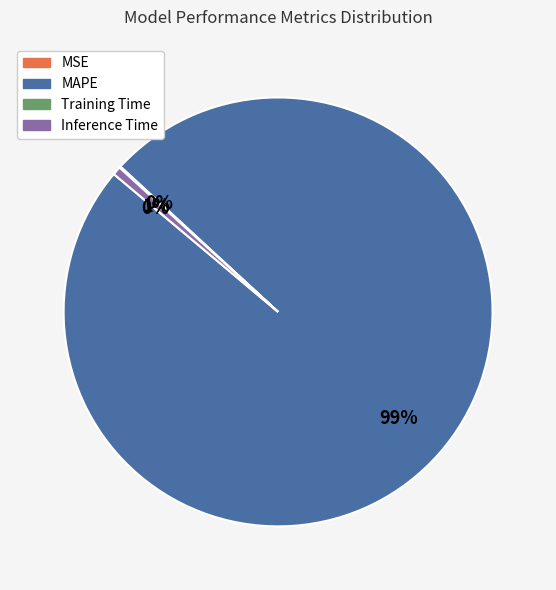

Which category accounts for the majority?

MAPE